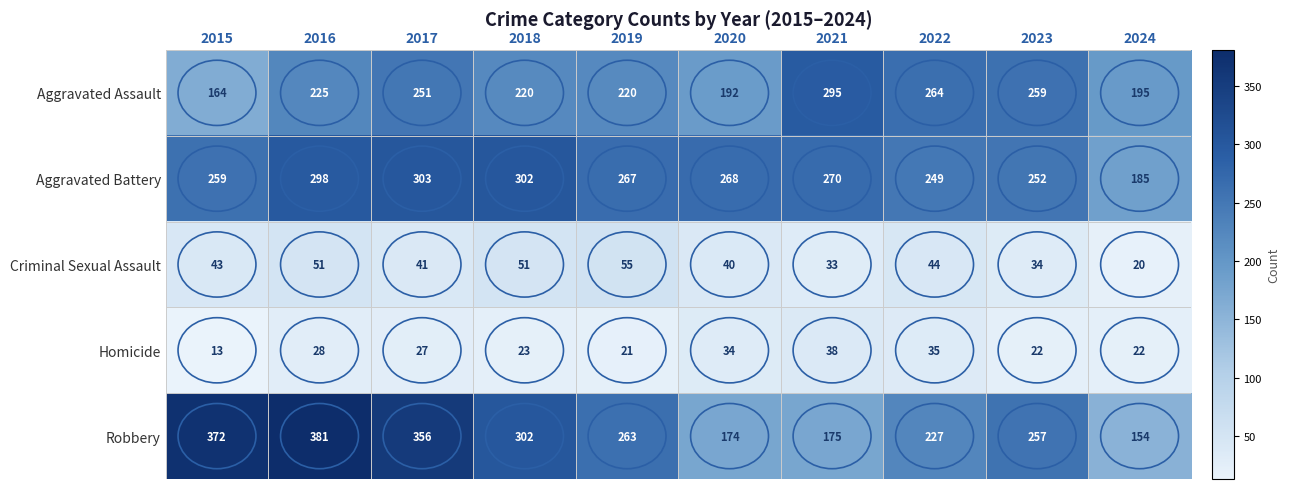

Read the Robbery value at 2017, to the nearest 50.

350